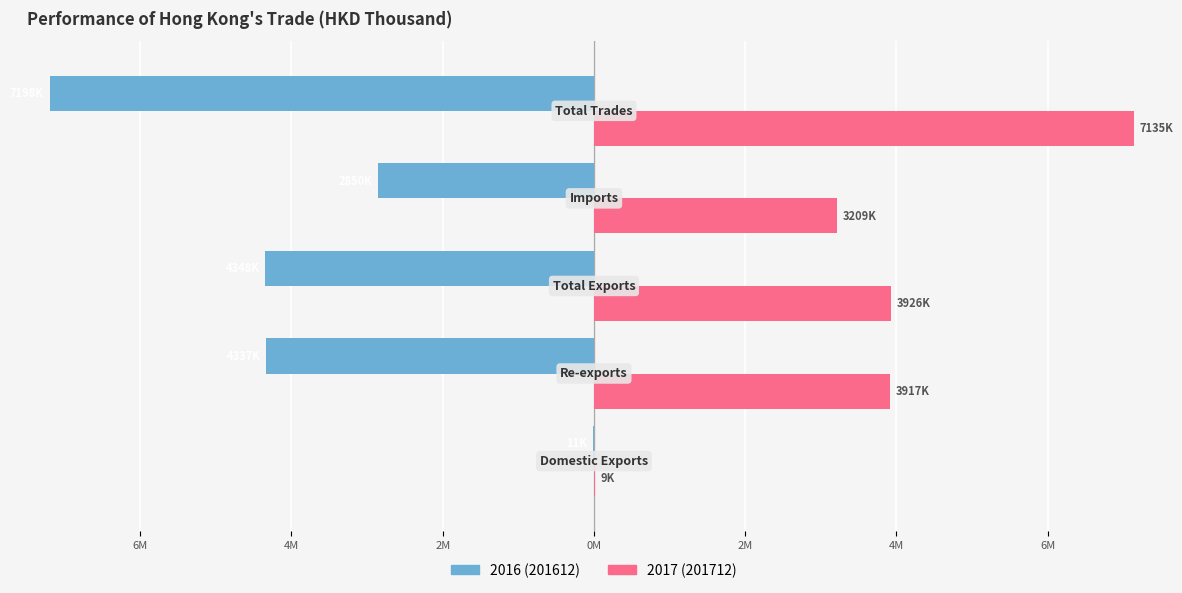

Reading left to right, what are all the values shown in this chart?

201612: Domestic Exports=-11382.9	Re-exports=-4336899.0	Total Exports=-4348281.9	Imports=-2850176.5	Total Trades=-7198458.4
201712: Domestic Exports=8692.7	Re-exports=3917499.8	Total Exports=3926192.5	Imports=3208772.9	Total Trades=7134965.4